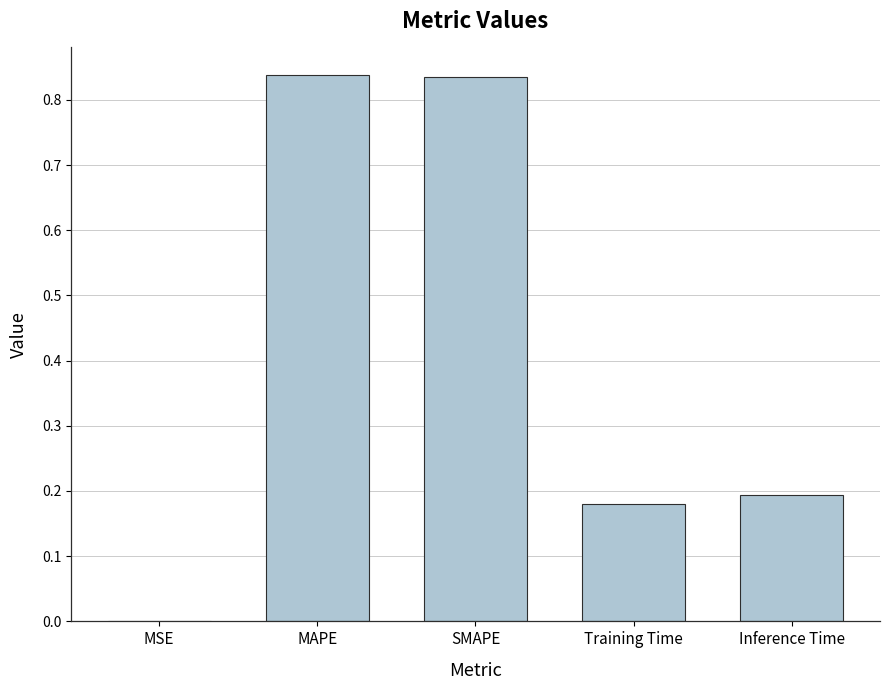

The value at Inference Time is 0.1. True or false?

False